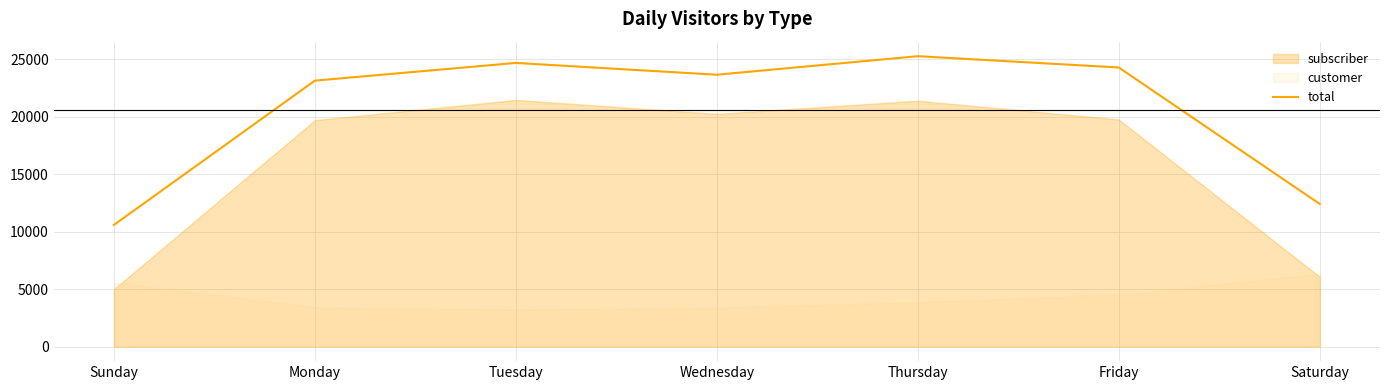

Reading right to left, what are all the values shown in this chart?

12413	24283	25265	23651	24678	23138	10587